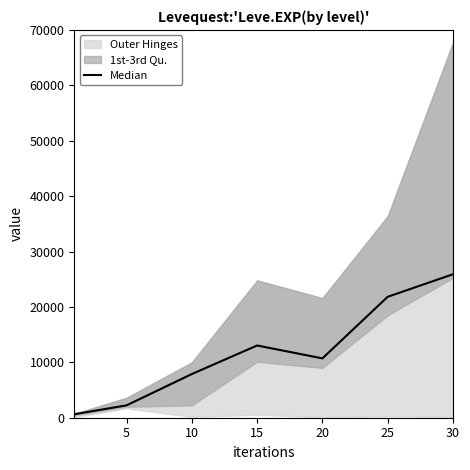

At which label is the value closest to 13265?

15